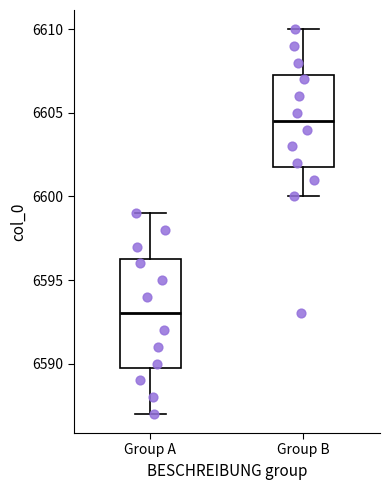

Where is the lower edge of the box for Group A on the y-axis? The values are not printed on the chart, so give them approximately, as read against the axis.

6590.0